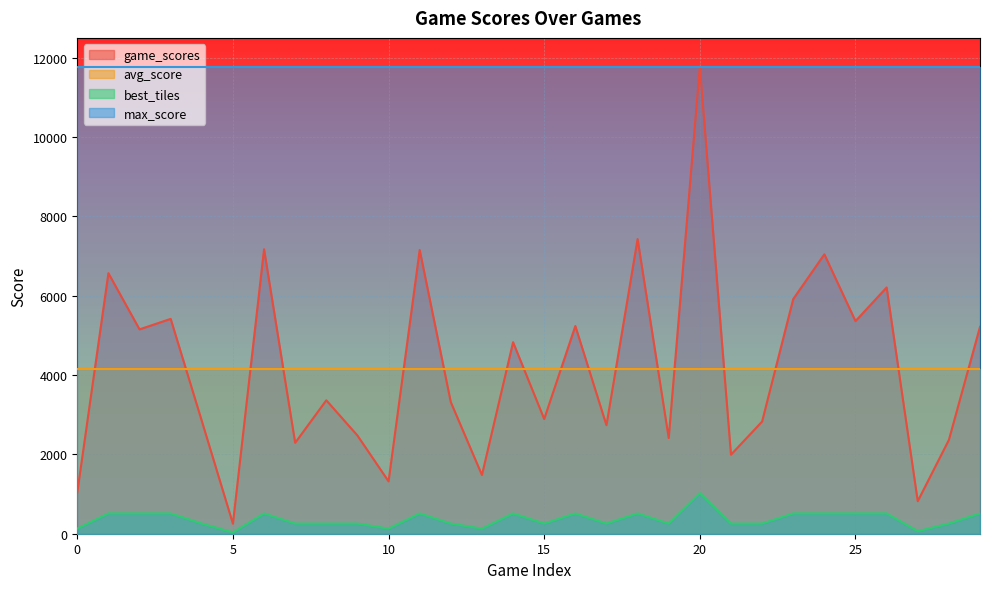

Which series has the largest total across all categories?

max_score